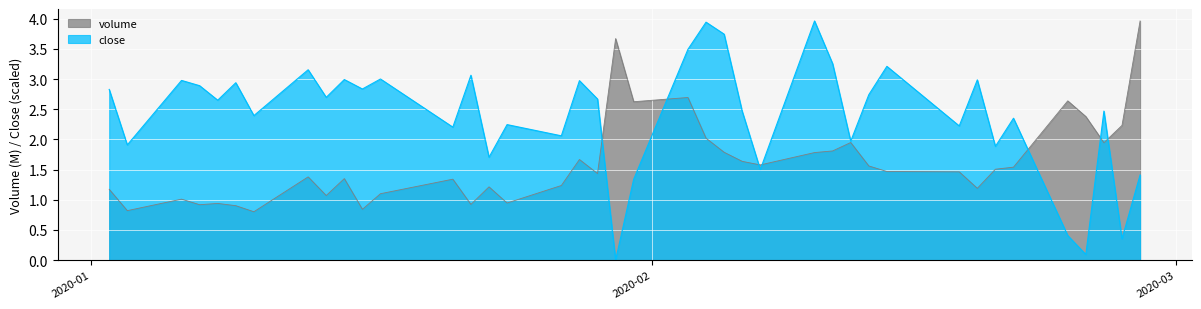

Which series has the widest spread of values?

close